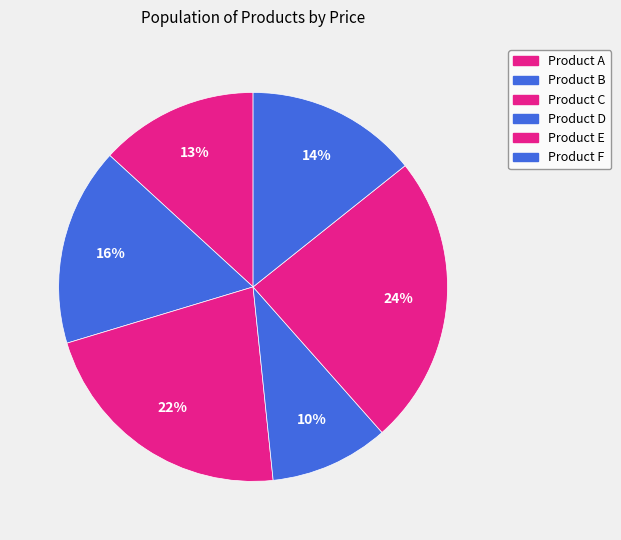

What is the smallest slice in the pie chart?

Product D